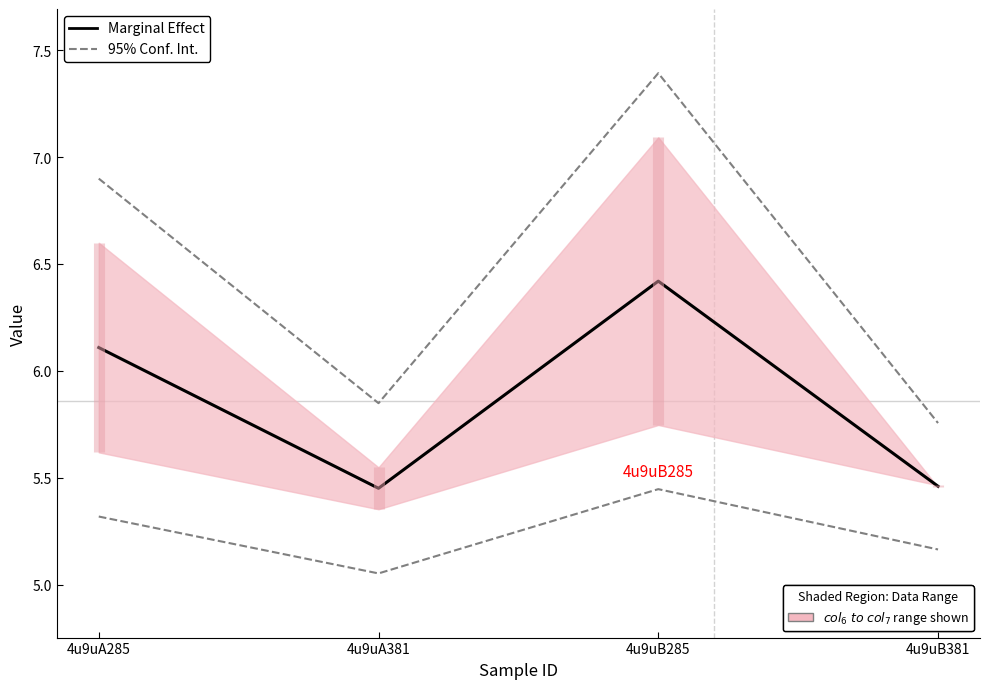

At 4u9uA381, list the series in order from smallest to largest.

Marginal Effect, 95% Conf. Int.